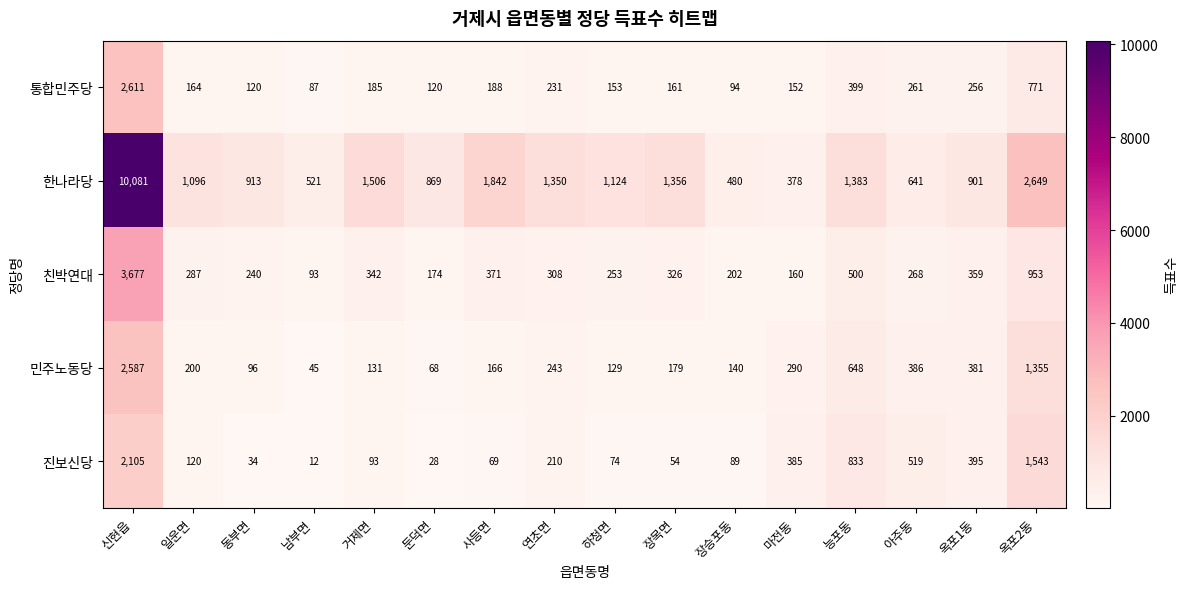

At which category is the sum across all series the highest?

신현읍